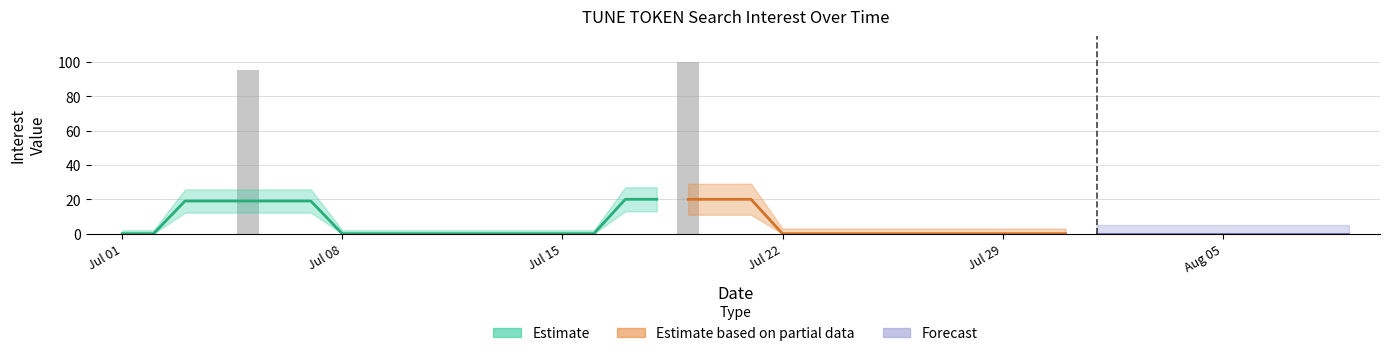

Is it true that the value at 2015/07/20 is -32?

False